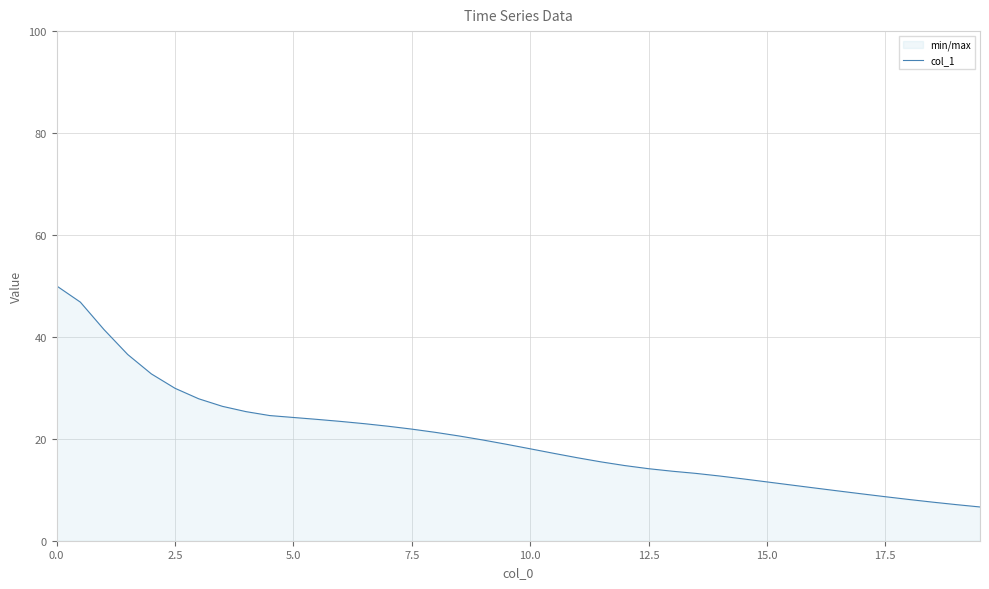

Is it true that the value at 10.0 is 18.0?

True